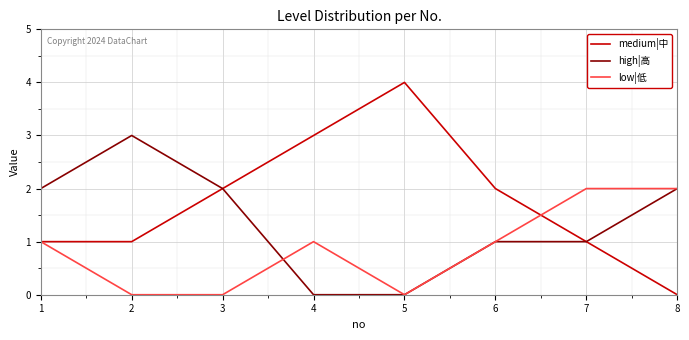

What is the highest value of the medium|中 series?

4